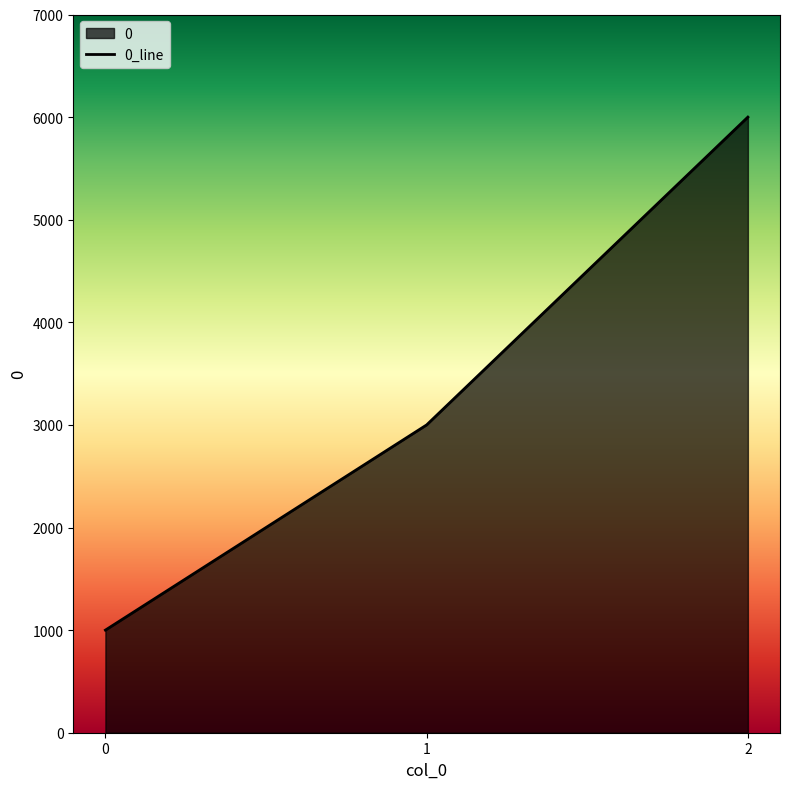

What is the value of the 1st point from the left?

1000